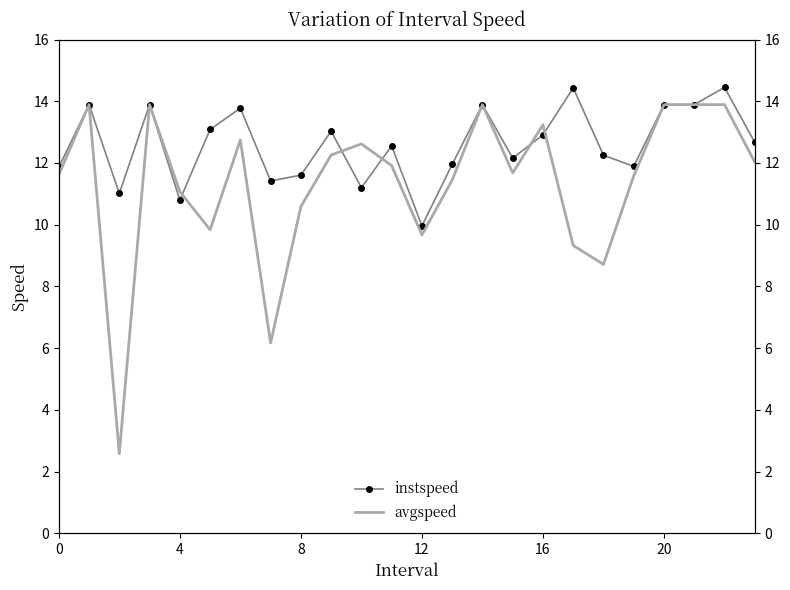

What is the lowest value of the avgspeed series?

2.6